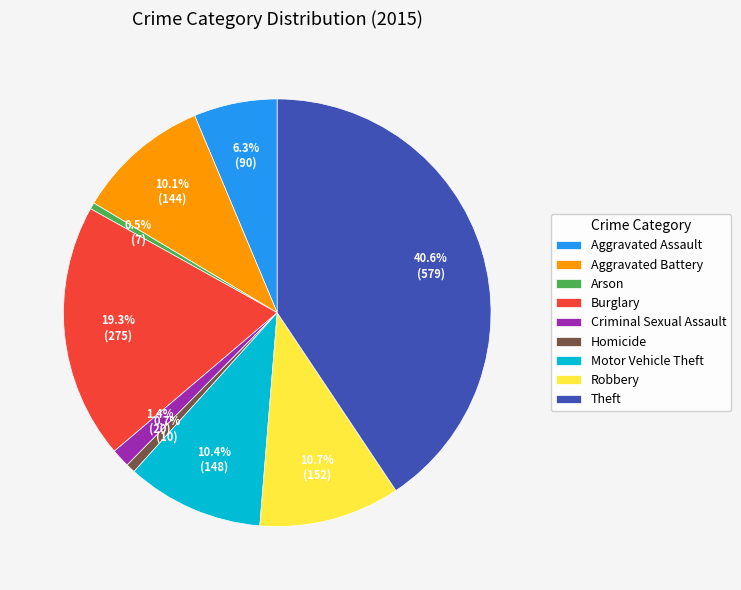

Approximately how many times larger is the value at Burglary compared to Homicide?

27.5